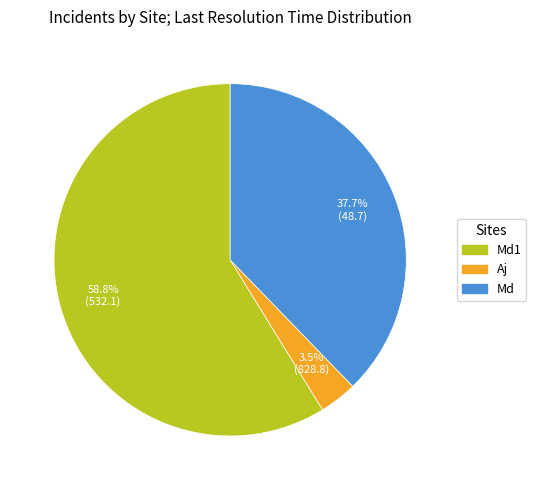

Does any single category account for the majority?

Yes